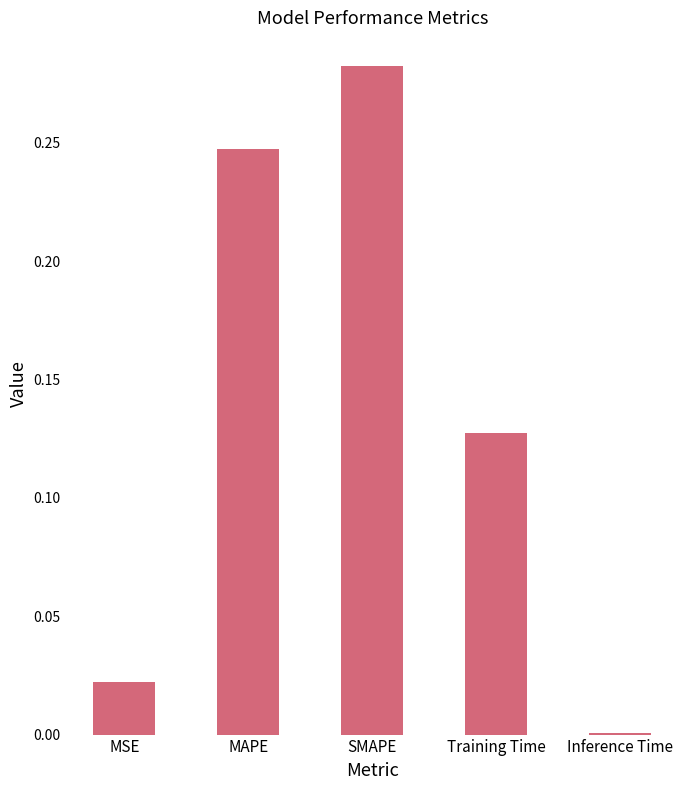

Which has a higher value, Training Time or MAPE?

MAPE